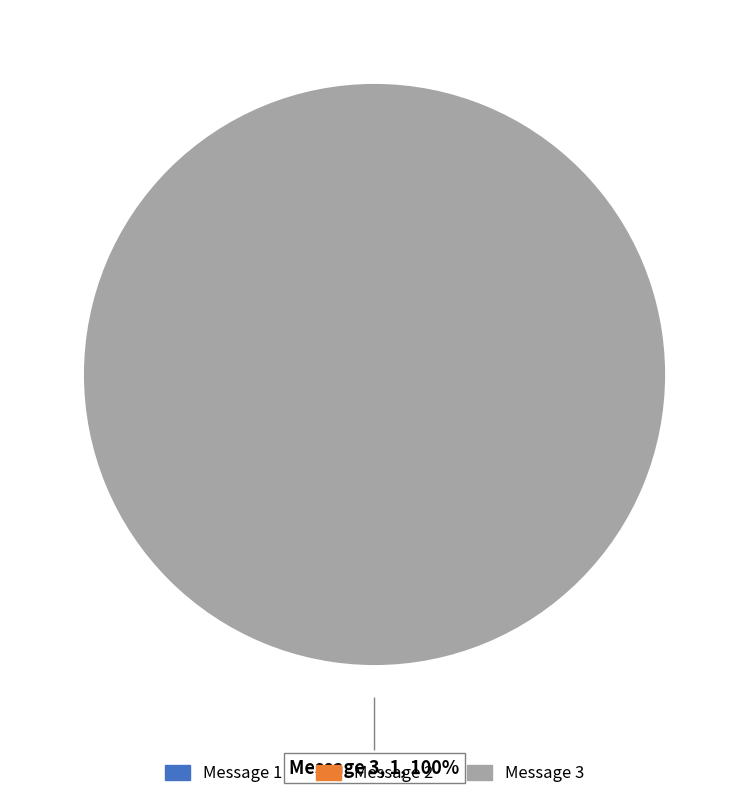

Does any single category account for the majority?

Yes